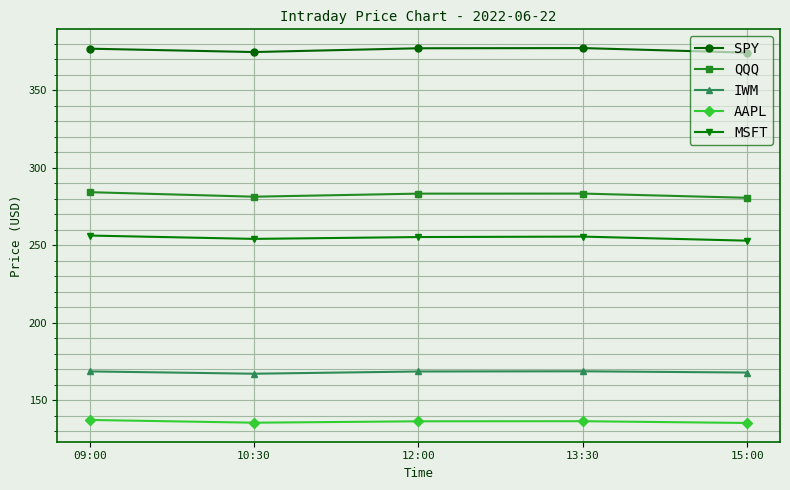

True or false: IWM has more than 2 points higher than both neighbors.

False